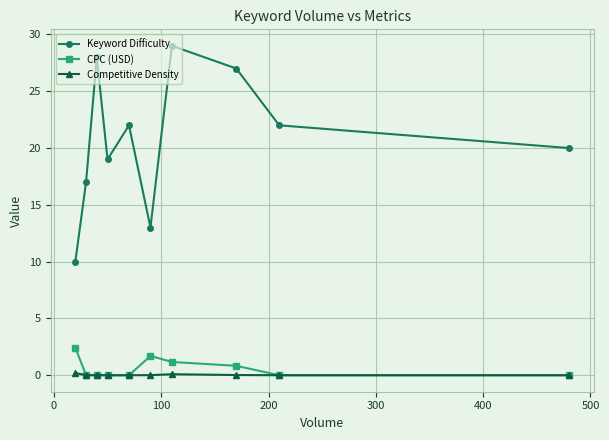

Count the number of data series in this chart.

3